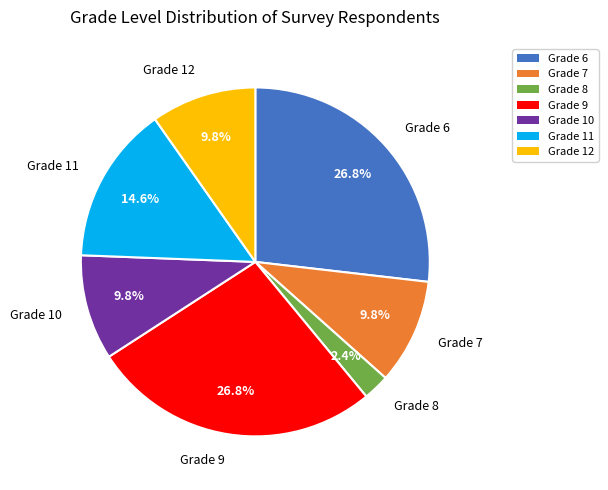

To the nearest percent, what is the average slice percentage?

14%